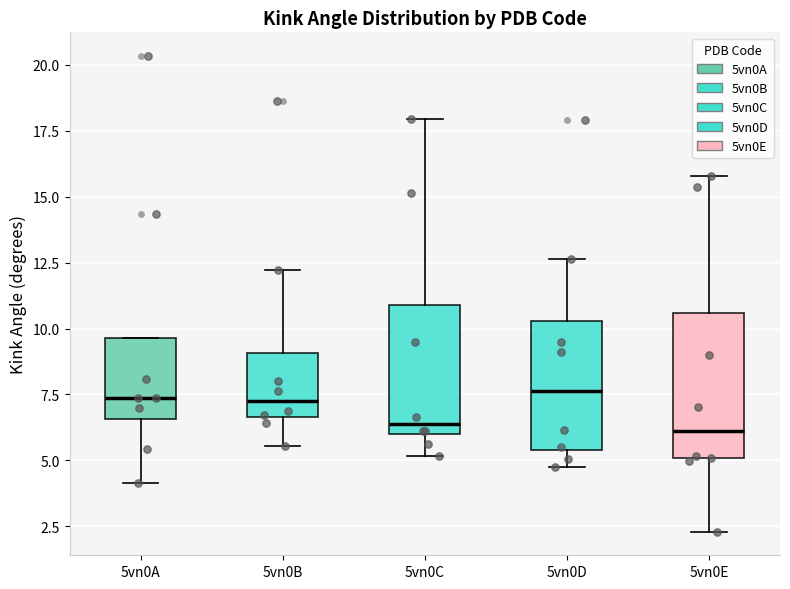

Reading left to right, read every box against the y-axis: the position of its median line, the range the box covers, and the ends of its whiskers. The values are not printed on the chart, so give them approximately, as read against the axis.

5vn0A: median 7.5, box 6.5 to 9.5, whiskers 4.0 to 9.5
5vn0B: median 7.5, box 6.5 to 9.0, whiskers 5.5 to 12.0
5vn0C: median 6.5, box 6.0 to 11.0, whiskers 5.0 to 18.0
5vn0D: median 7.5, box 5.5 to 10.5, whiskers 5.0 to 12.5
5vn0E: median 6.0, box 5.0 to 10.5, whiskers 2.5 to 16.0